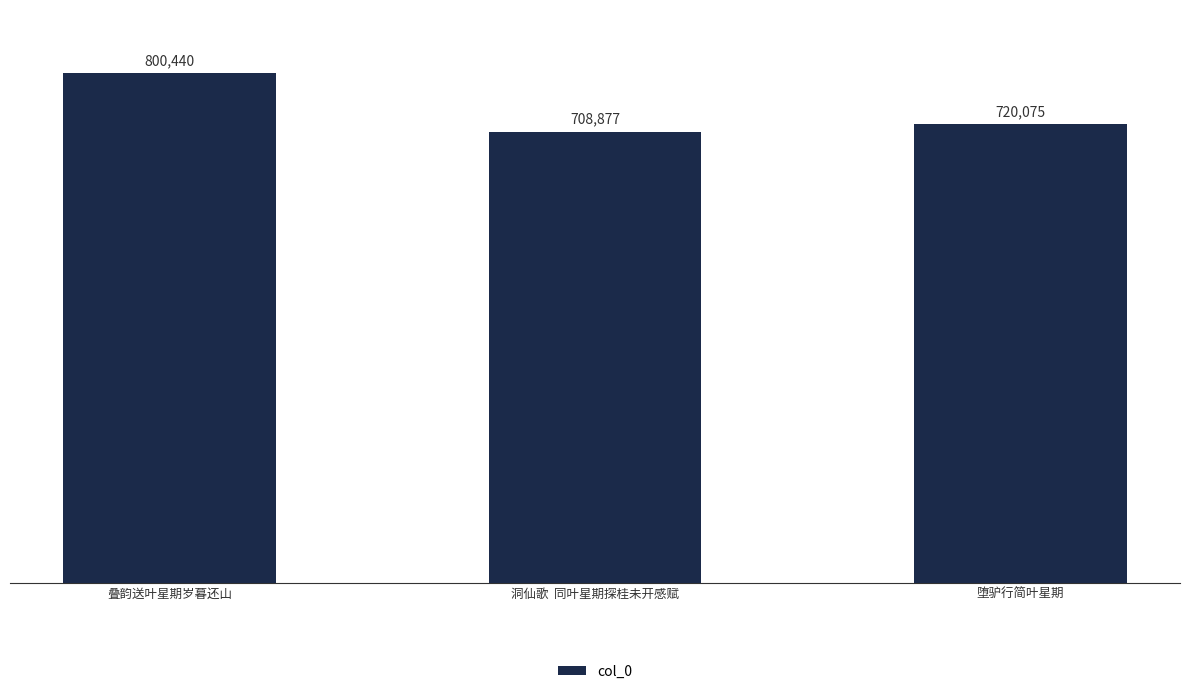

How many values are below 720075?

1